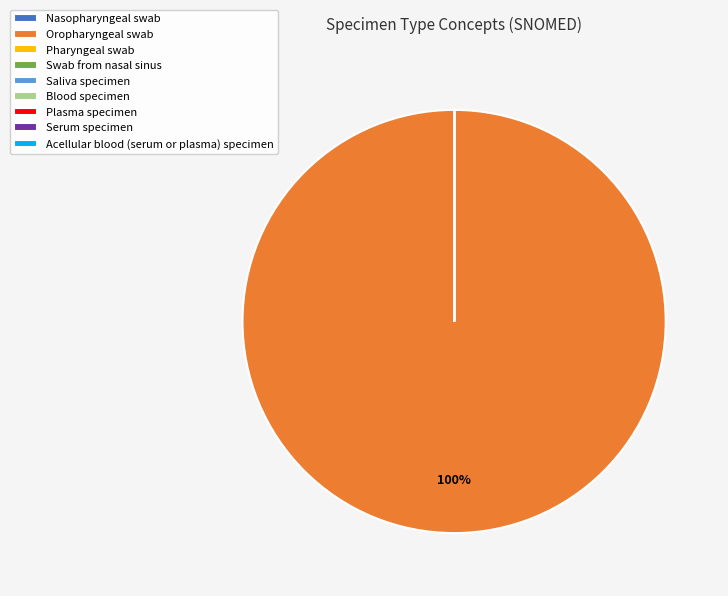

To the nearest percent, what is the average slice percentage?

11%